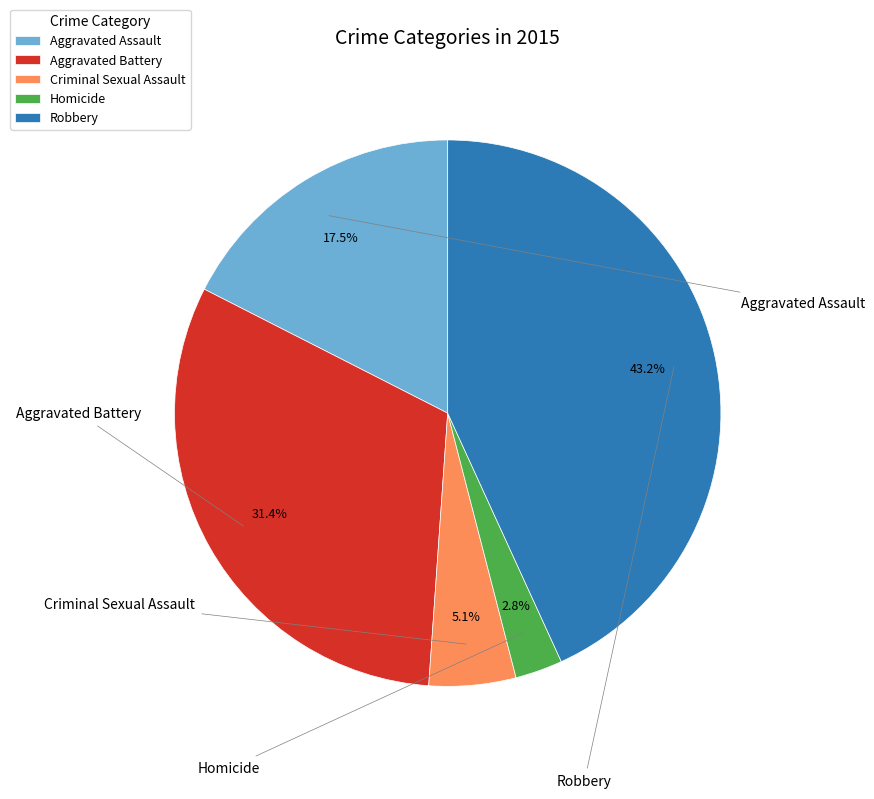

Do Homicide and Aggravated Assault together represent more than half of the pie?

No